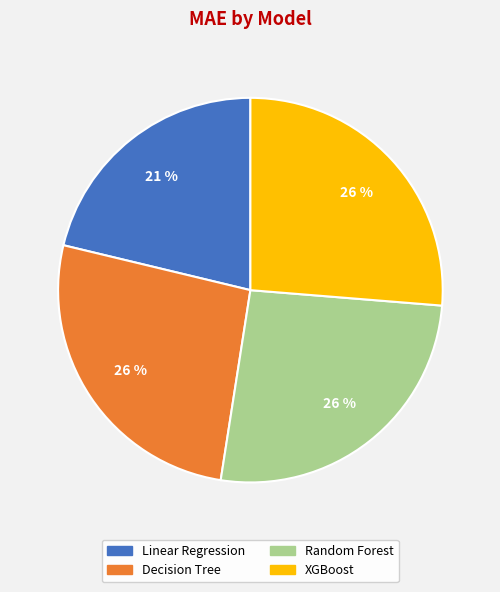

Which category has the smallest portion of the pie?

Linear Regression